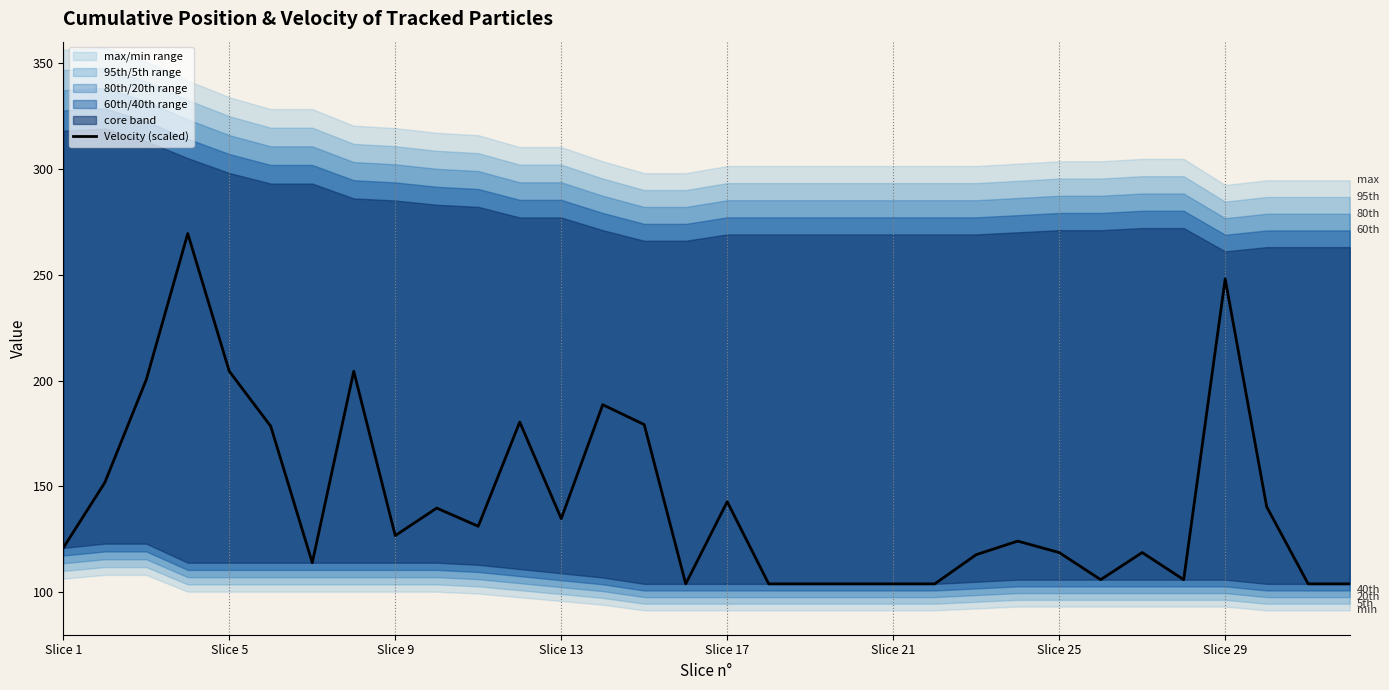

Does the chart have visible grid lines?

No